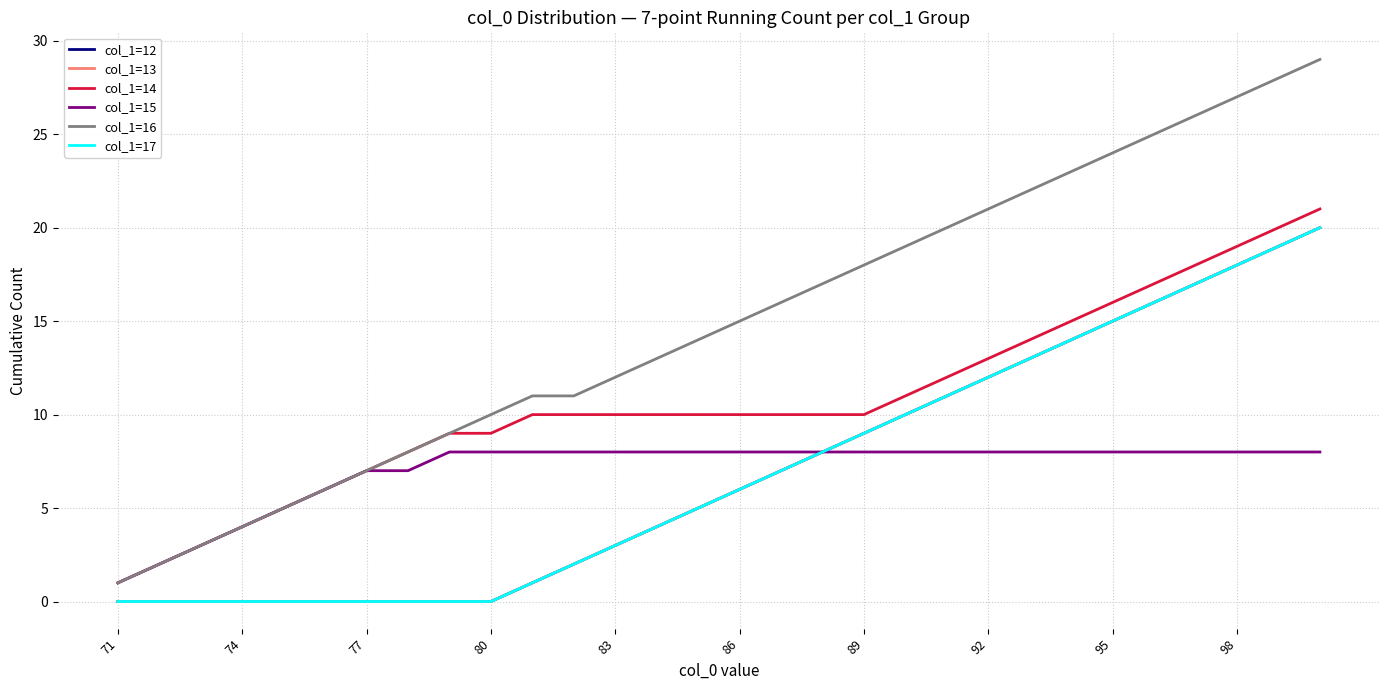

True or false: col_1=14 has more than 2 points higher than both neighbors.

False